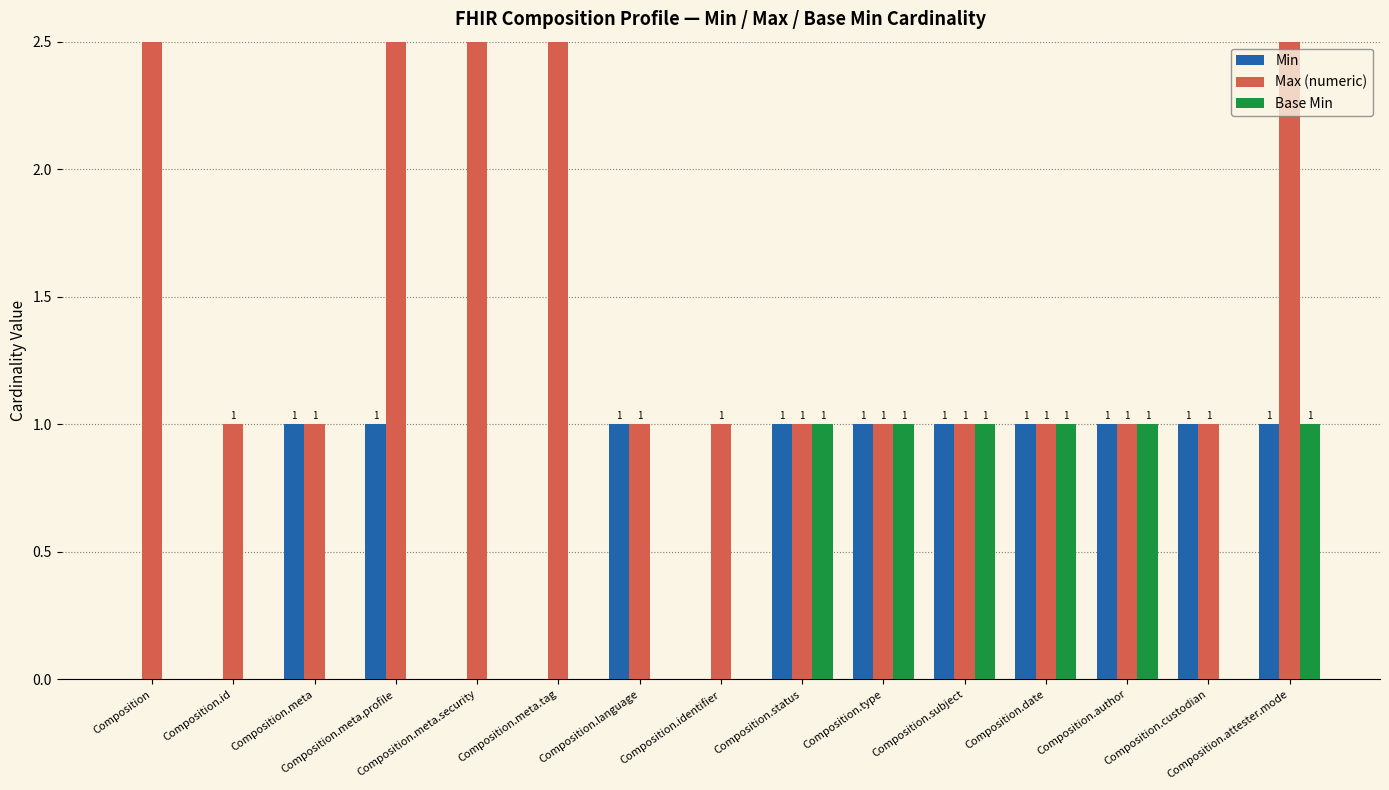

How many bars are there in total?

45